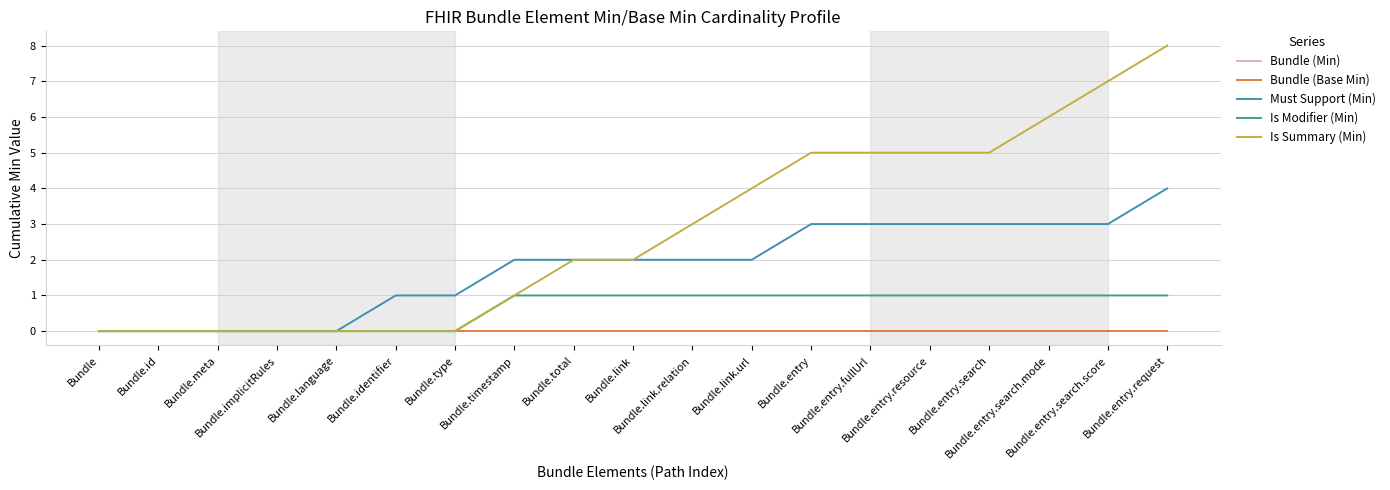

What is the label of the 13th point from the left?

Bundle.entry